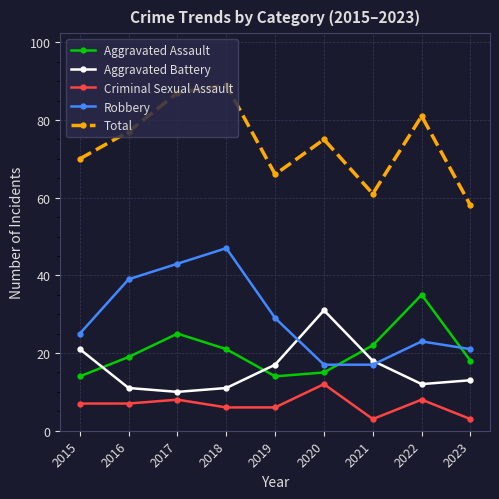

Reading right to left, transcribe all the data shown in this chart.

Aggravated Assault: 2023=18	2022=35	2021=22	2020=15	2019=14	2018=21	2017=25	2016=19	2015=14
Aggravated Battery: 2023=13	2022=12	2021=18	2020=31	2019=17	2018=11	2017=10	2016=11	2015=21
Criminal Sexual Assault: 2023=3	2022=8	2021=3	2020=12	2019=6	2018=6	2017=8	2016=7	2015=7
Robbery: 2023=21	2022=23	2021=17	2020=17	2019=29	2018=47	2017=43	2016=39	2015=25
Total: 2023=58	2022=81	2021=61	2020=75	2019=66	2018=89	2017=87	2016=77	2015=70